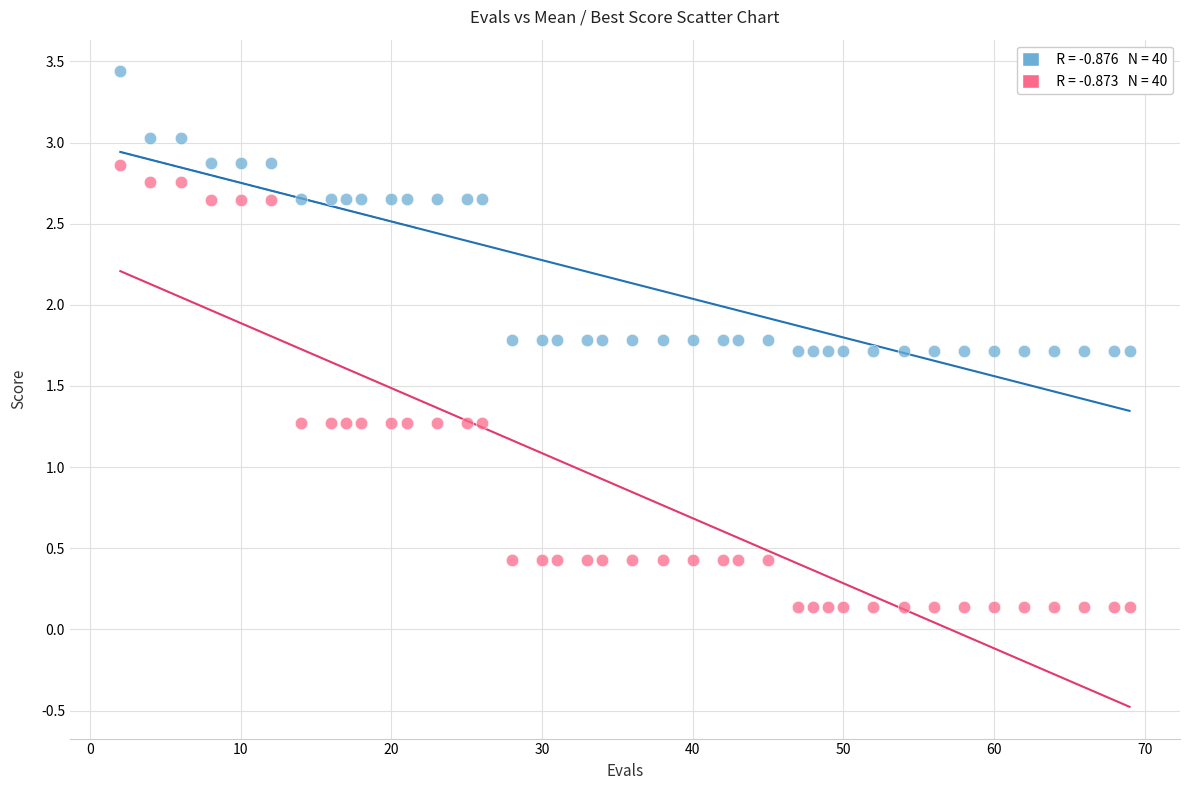

Across all data points, what is the range of X values (max minus min)?

67.0